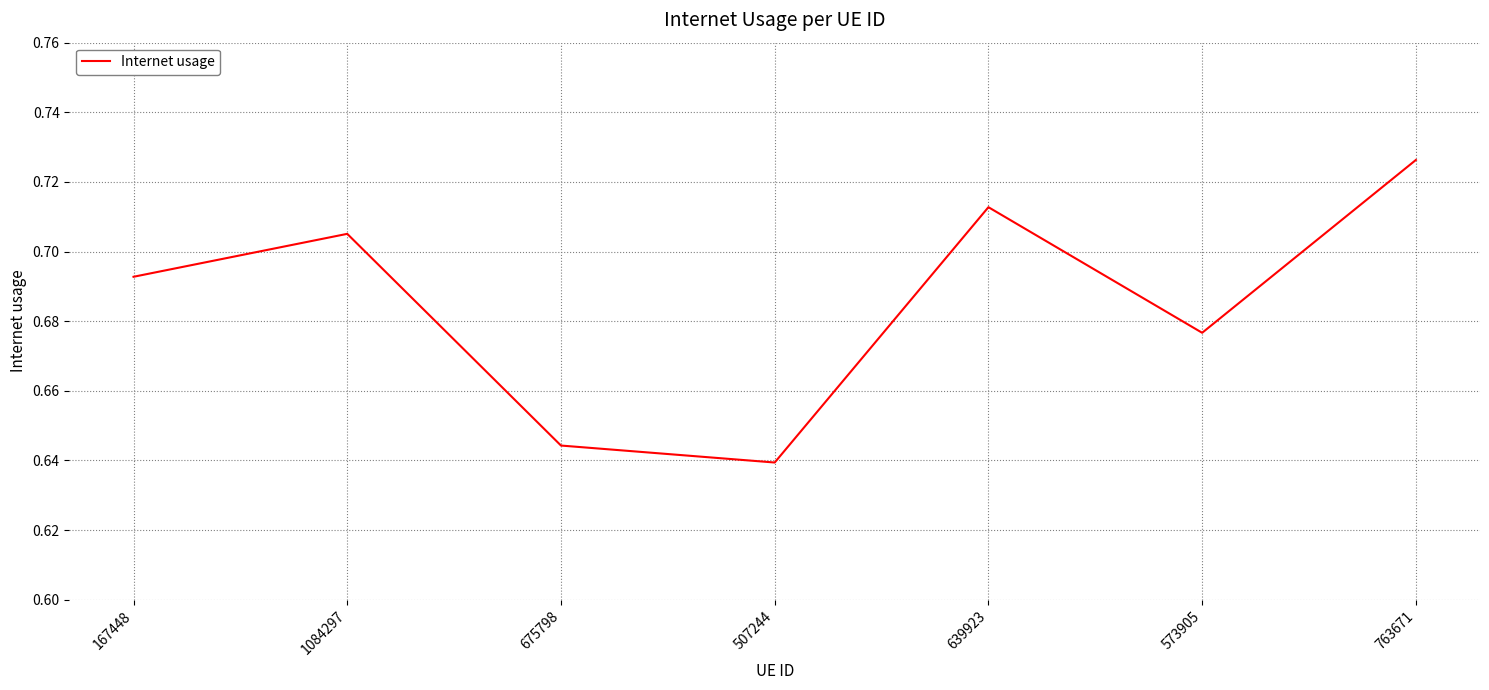

Which has a higher value, 675798 or 167448?

167448